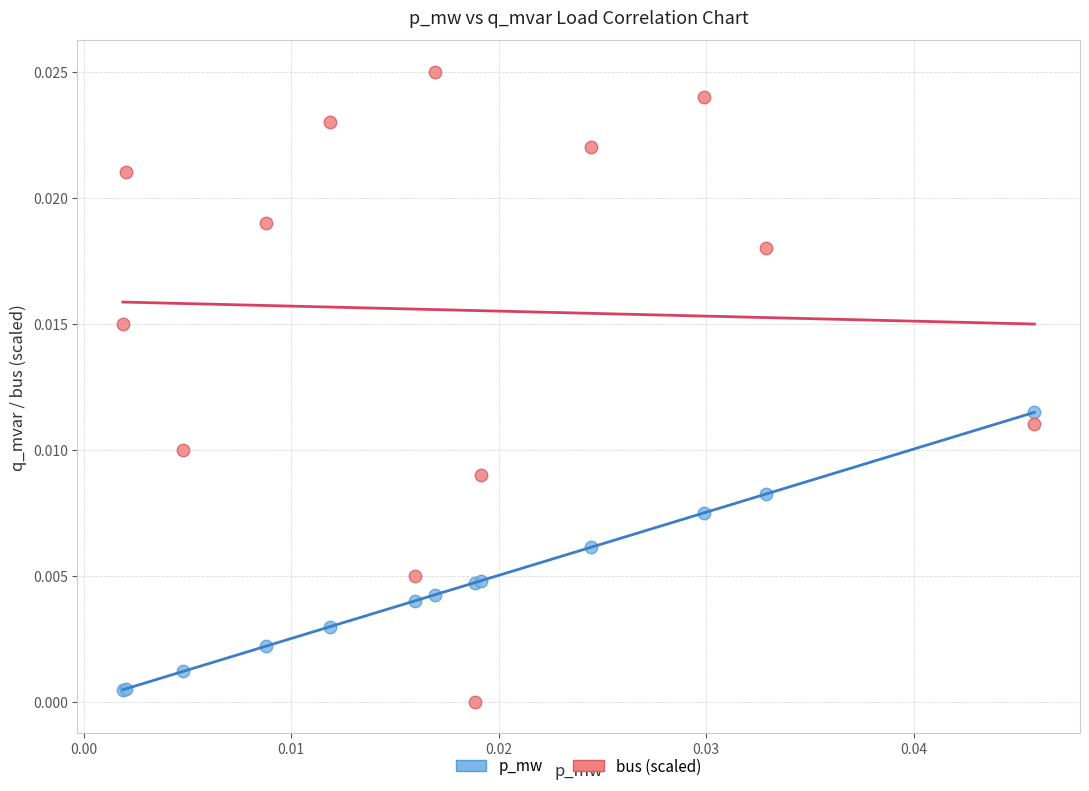

Which series has the largest Y range (max minus min)?

bus (scaled)